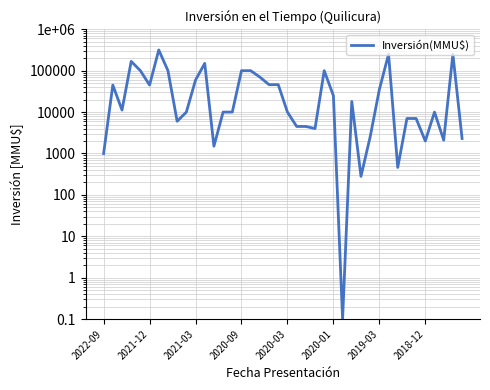

What is the greatest value displayed?

317000.0